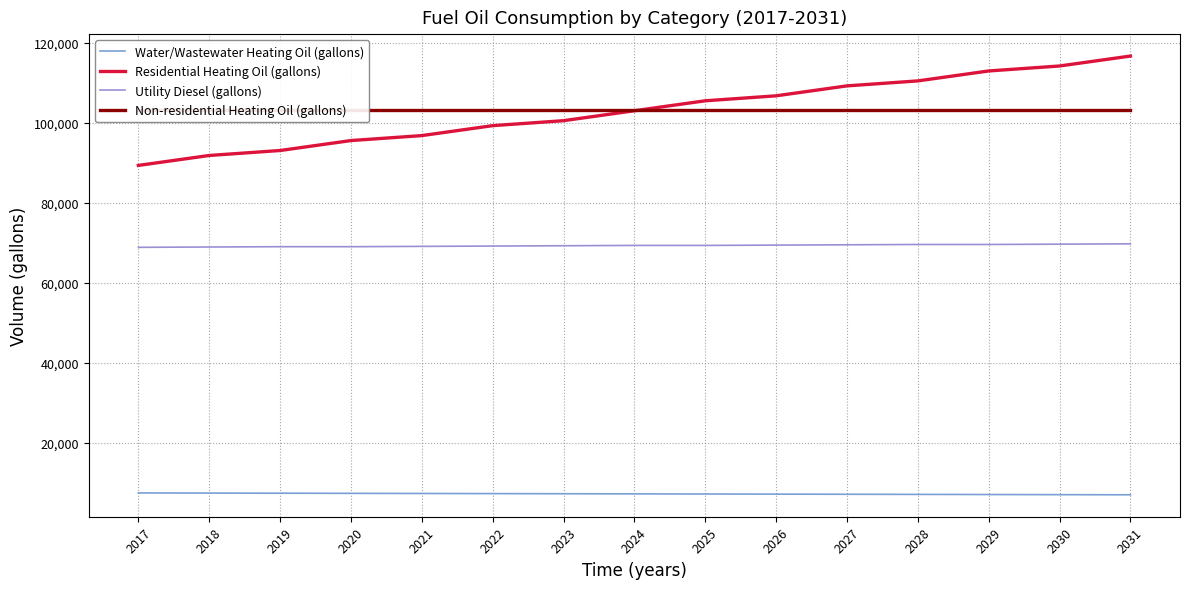

What is the lowest value of the Water/Wastewater Heating Oil (gallons) series?

7061.7